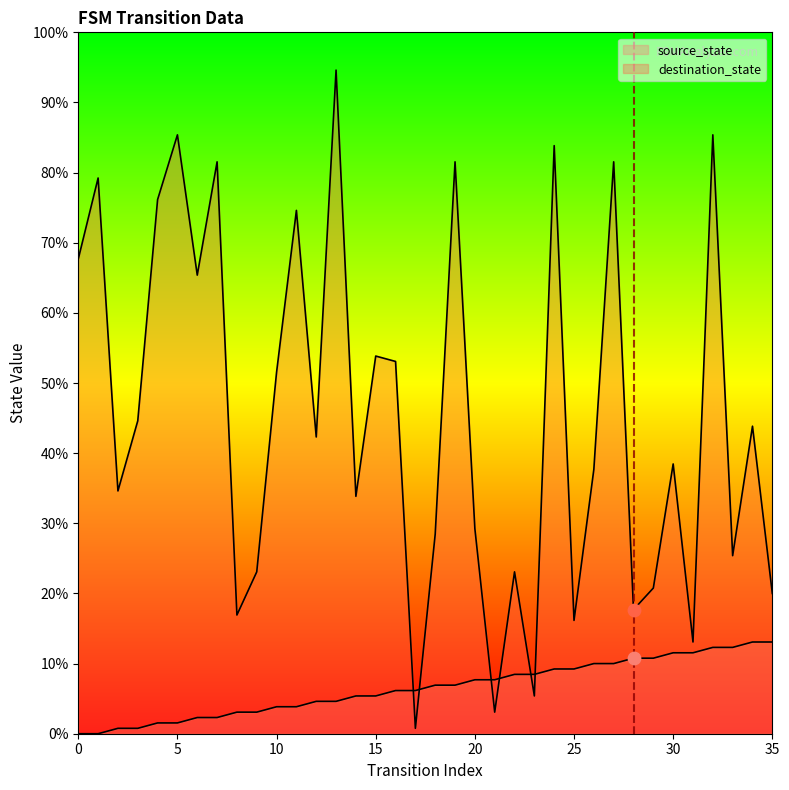

Which series reaches the maximum Y coordinate?

destination_state